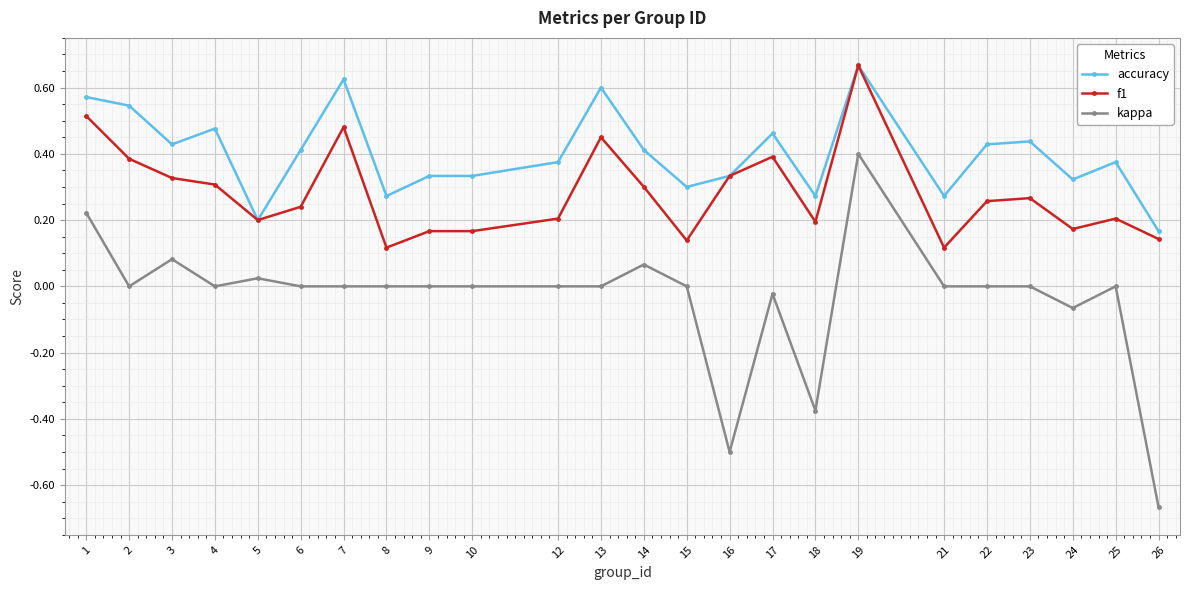

Which series changed the most between 16 and 24?

kappa